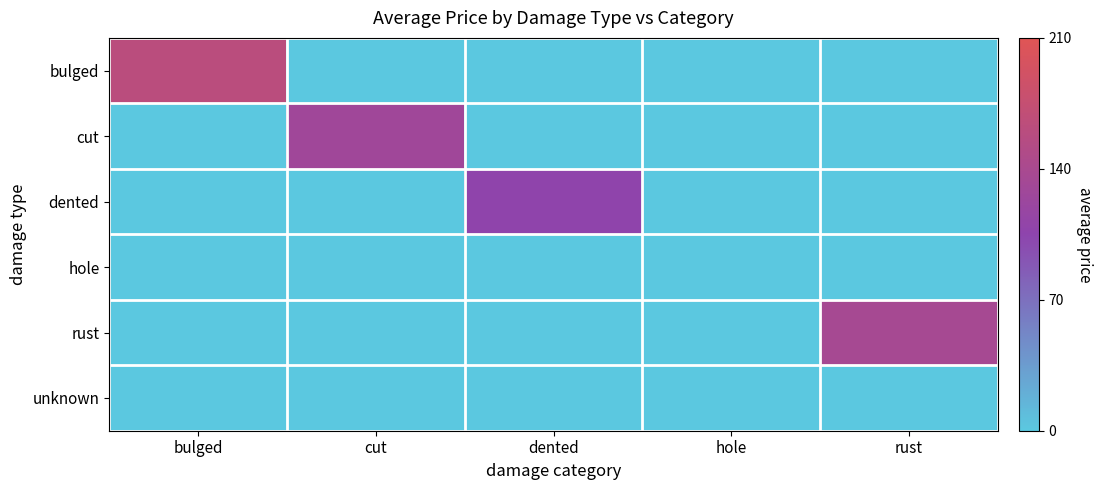

Which series has the largest total across all categories?

bulged